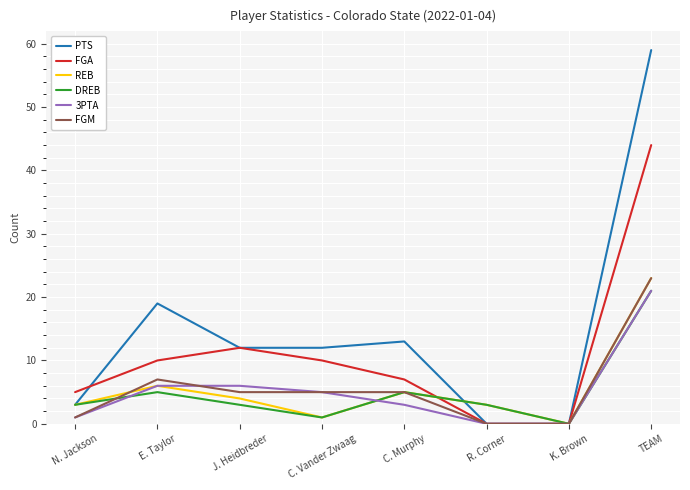

What is the spread (max minus min) of values at J. Heidbreder?

9